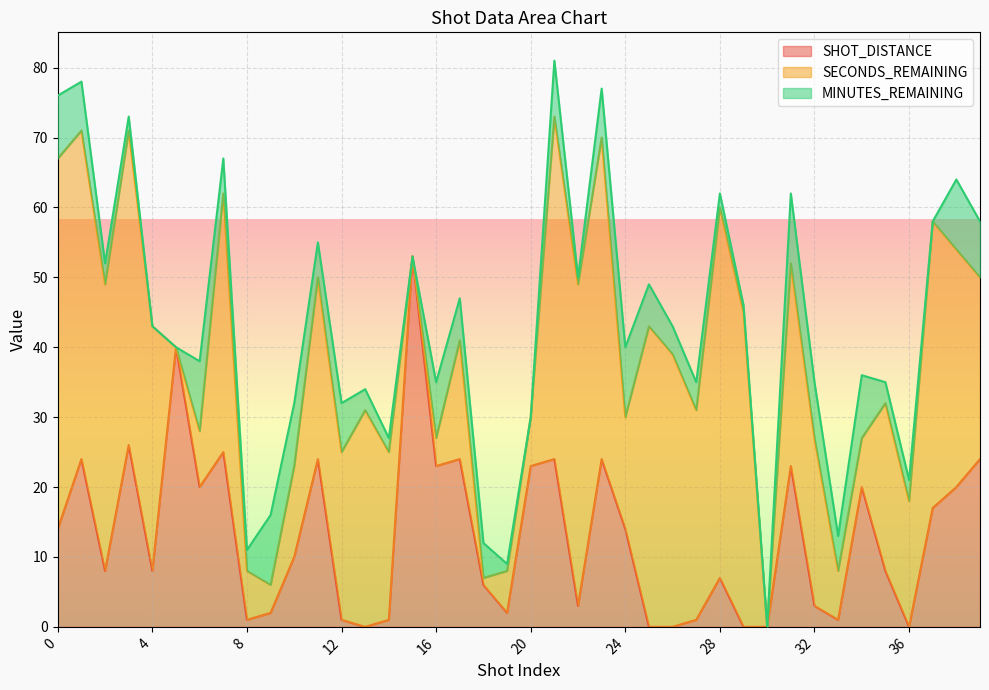

Which series has the largest total across all categories?

SECONDS_REMAINING